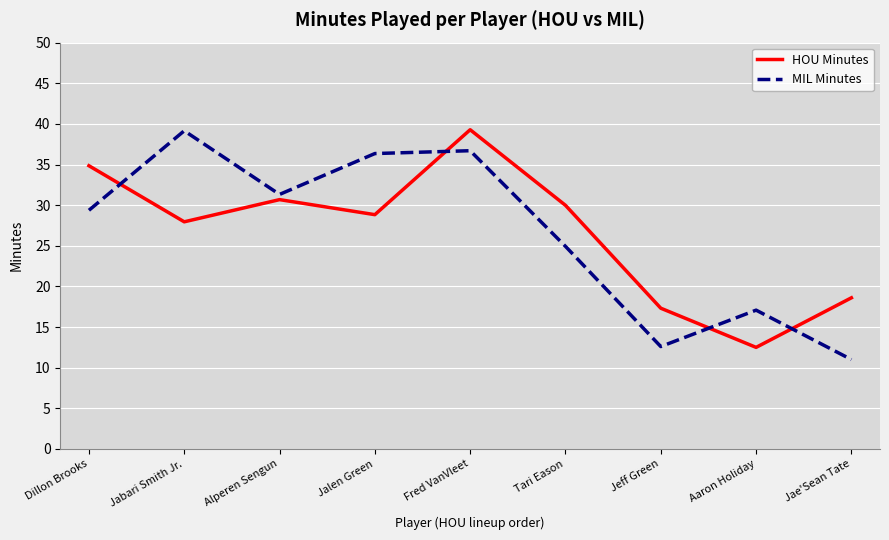

At which label does HOU Minutes reach its peak?

Fred VanVleet